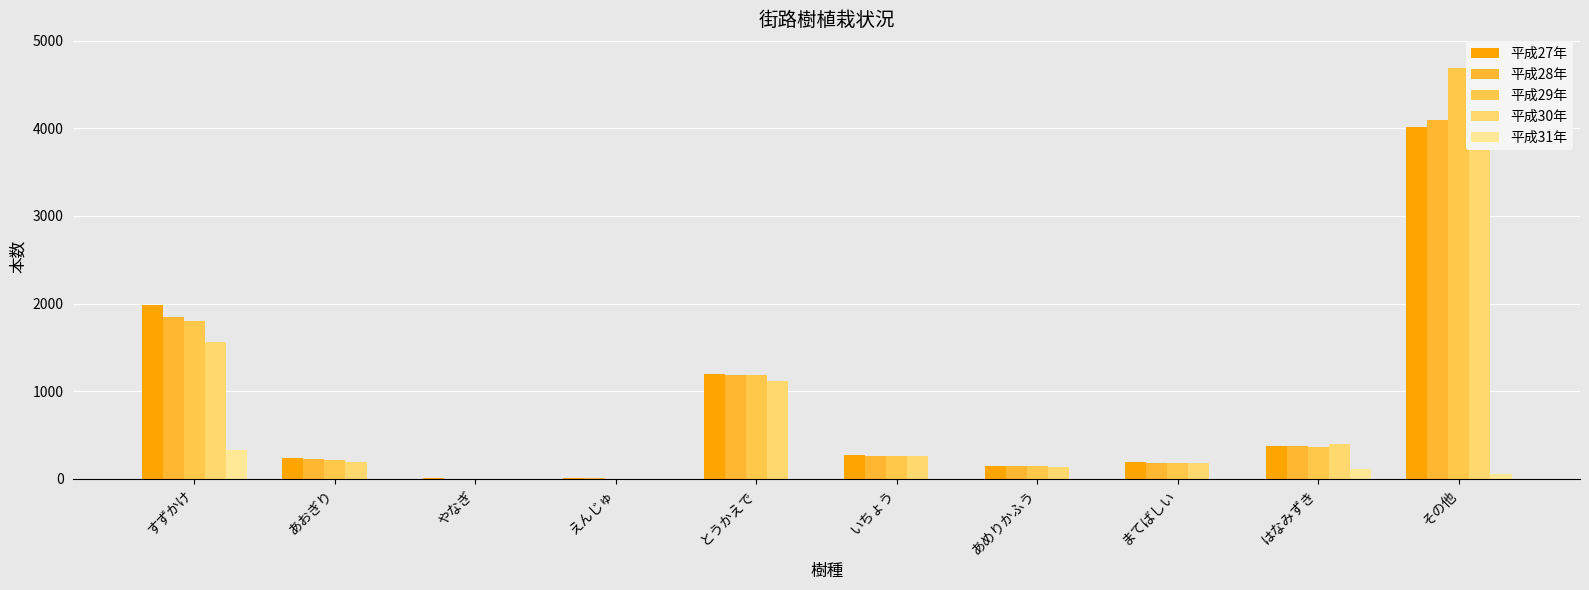

How many data points in 平成29年 are less than 259?

5